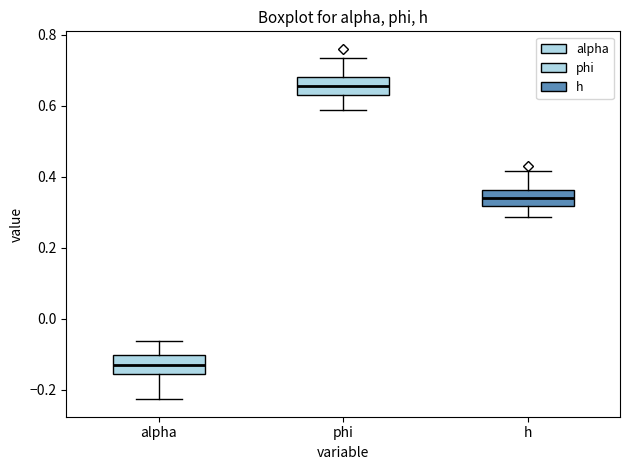

Reading left to right, read every box against the y-axis: the position of its median line, the range the box covers, and the ends of its whiskers. The values are not printed on the chart, so give them approximately, as read against the axis.

alpha: median -0.14, box -0.16 to -0.10, whiskers -0.22 to -0.06
phi: median 0.66, box 0.62 to 0.68, whiskers 0.58 to 0.74
h: median 0.34, box 0.32 to 0.36, whiskers 0.28 to 0.42